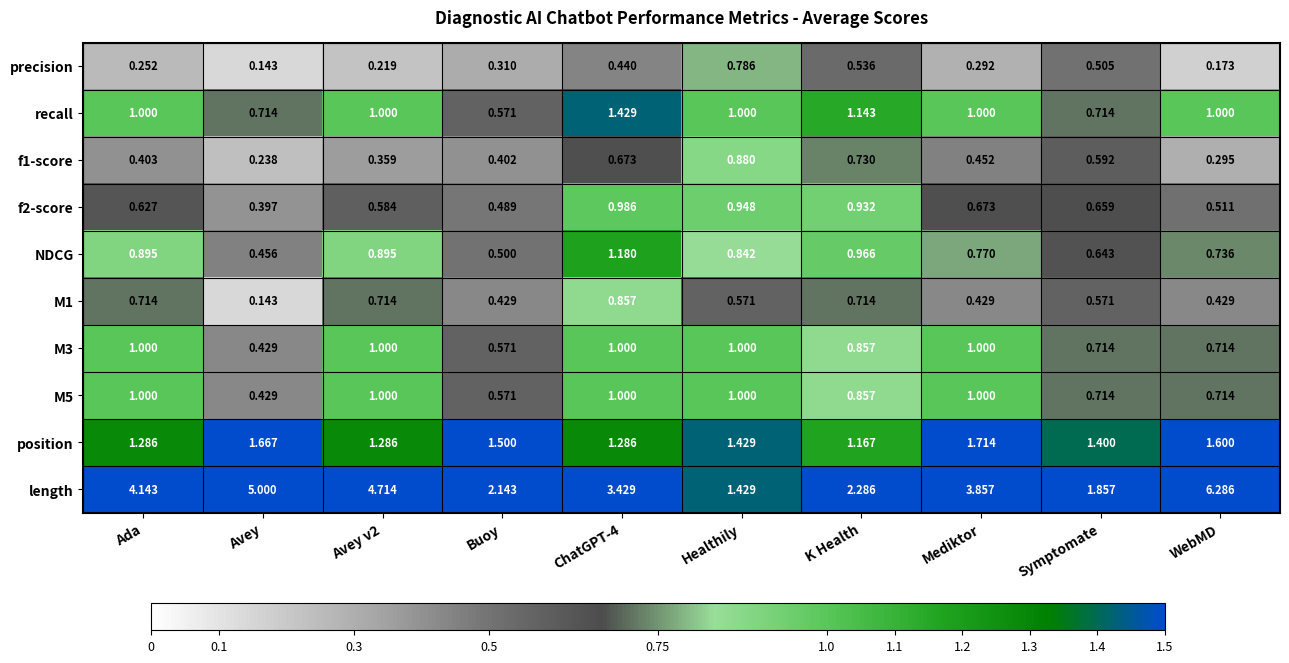

Count the number of categories in the chart.

10